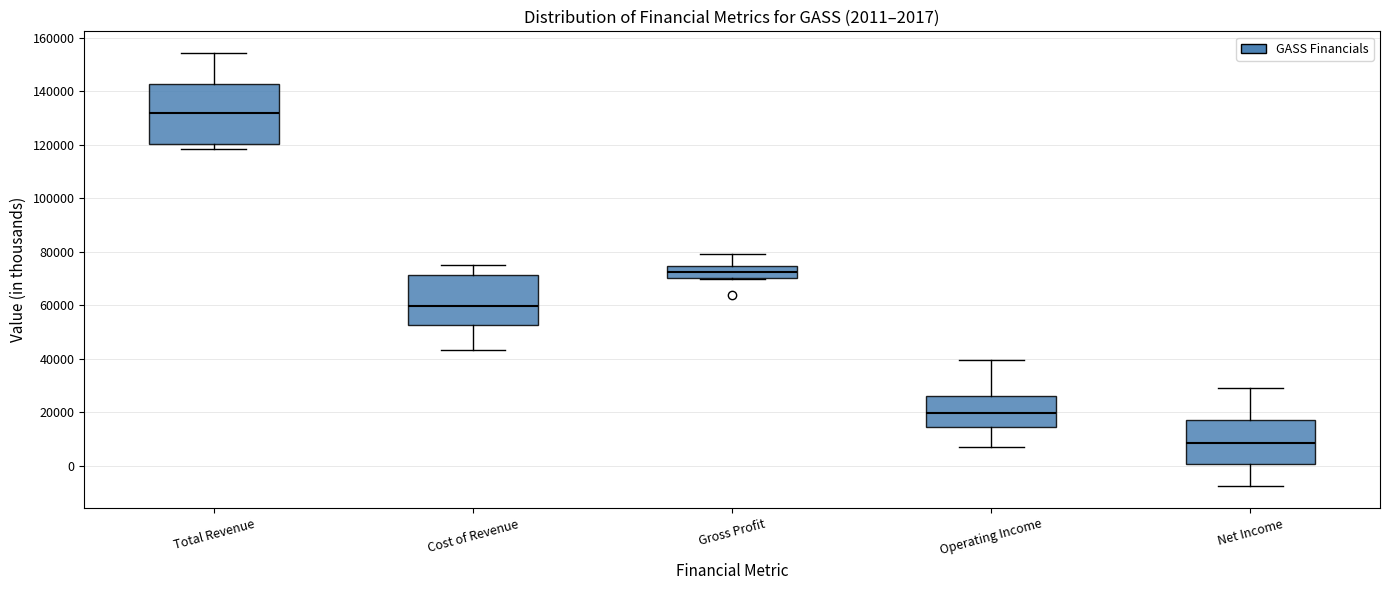

Comparing the boxes themselves (not the whiskers), which one is the tallest?

Total Revenue